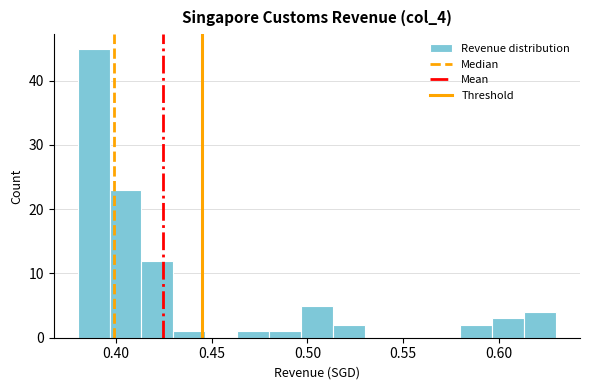

Read against the x-axis, roughly where is the centre of the tallest bar?

0.390